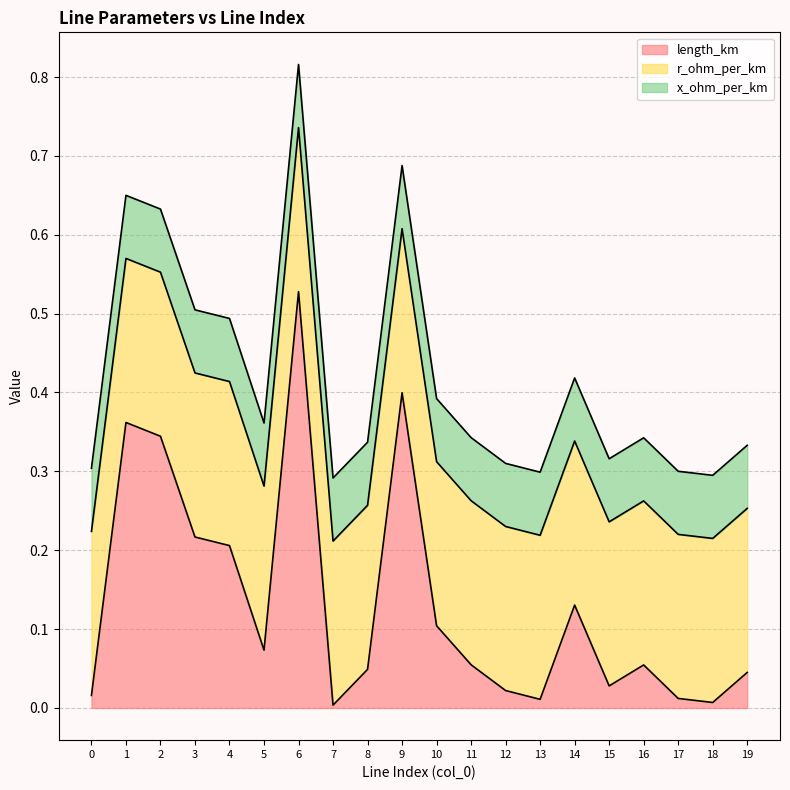

At how many categories does at least one series exceed 0?

20